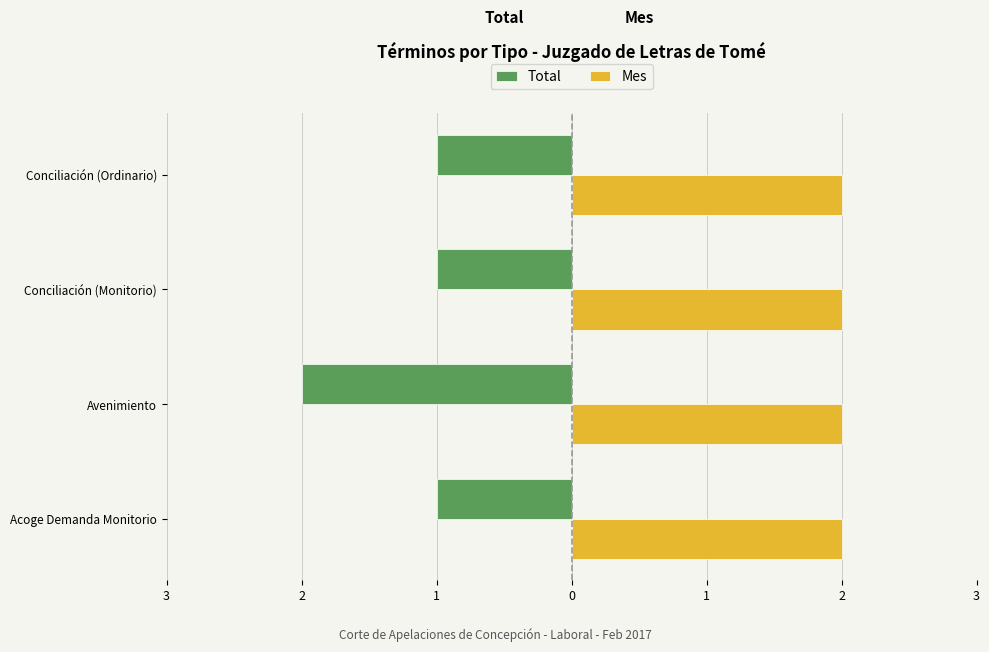

What is the minimum value shown in the chart?

-2.0